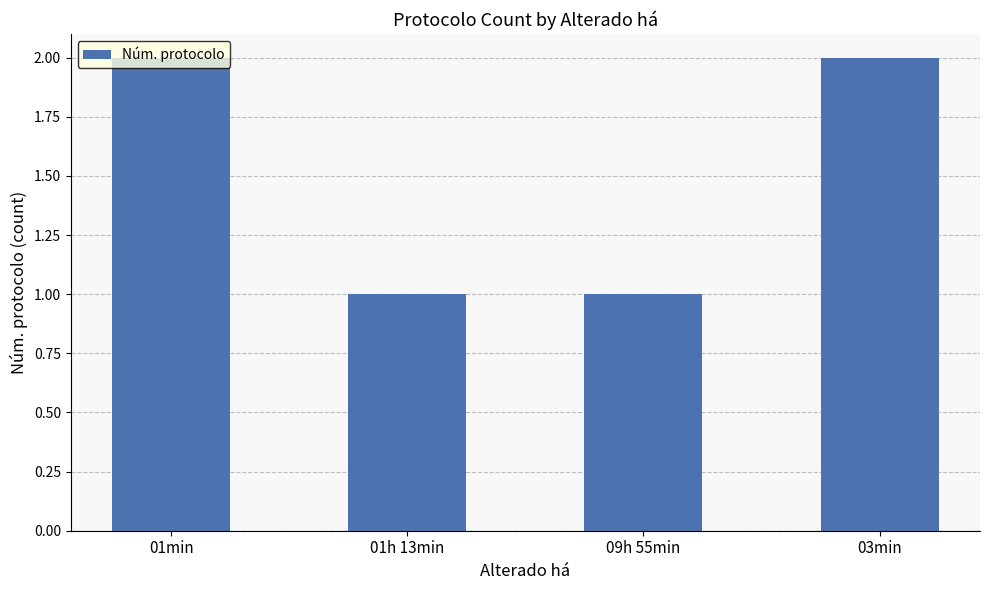

Reading left to right, transcribe all the data shown in this chart.

01min=2	01h 13min=1	09h 55min=1	03min=2